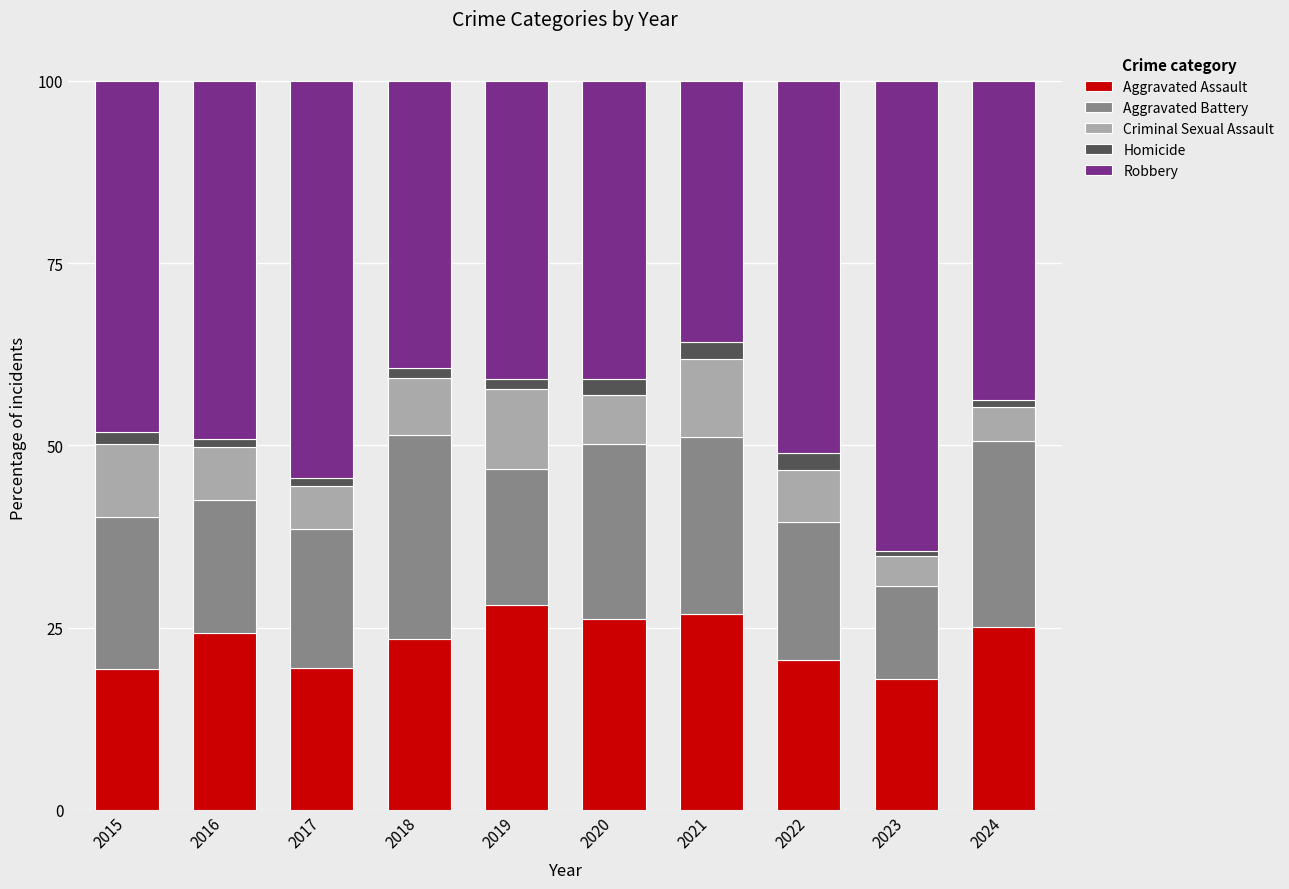

Is it true that Aggravated Assault equals 13.2 at 2016?

False